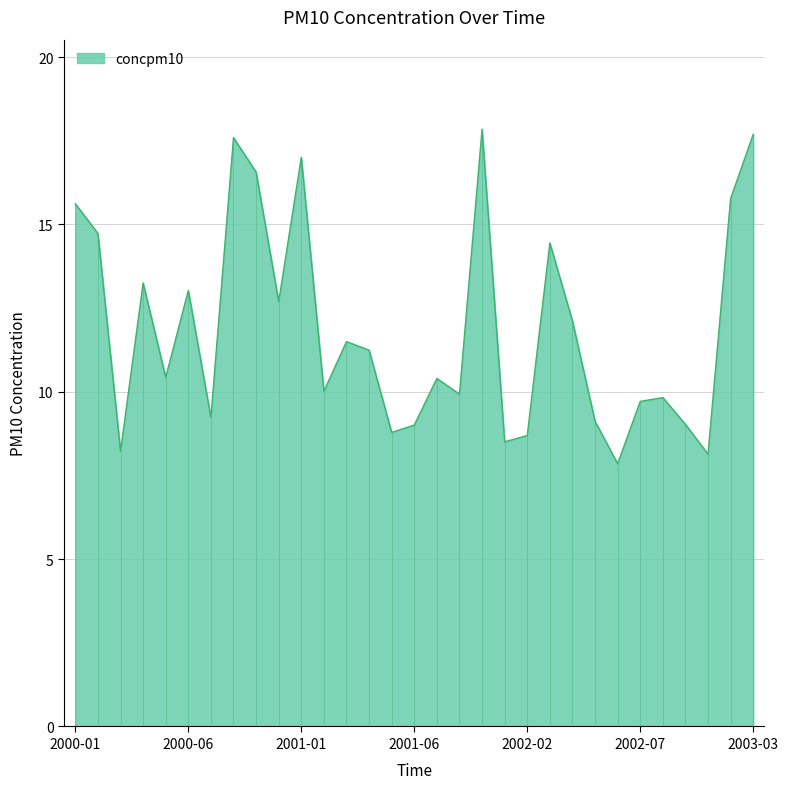

Is it true that the value at 2002-12-15 is 8.1?

True